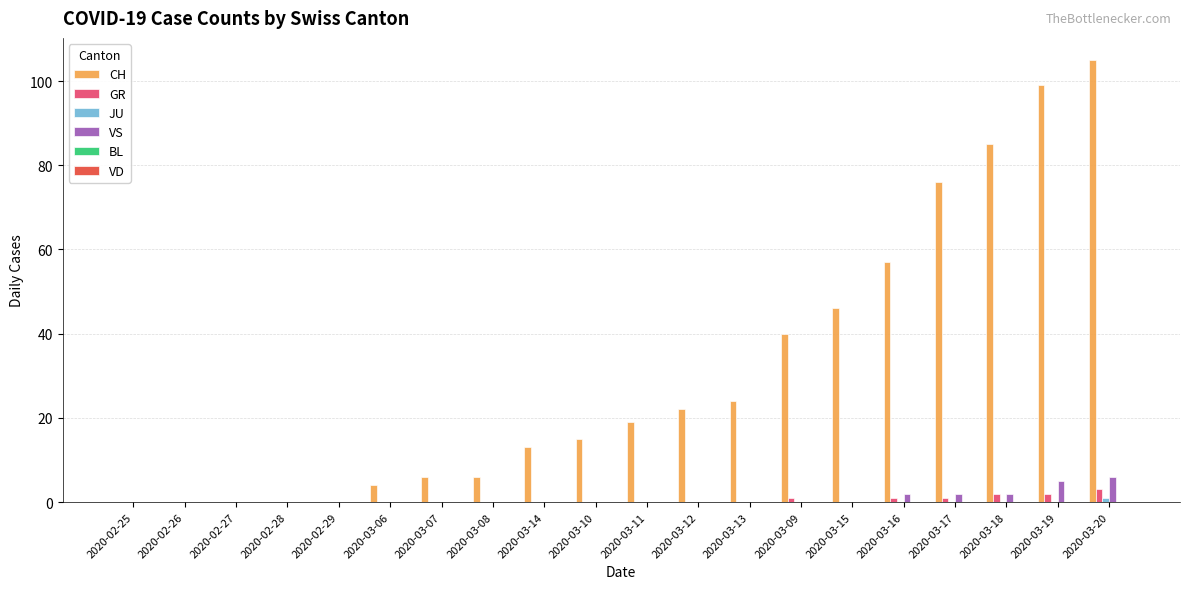

How many categories are shown in the chart?

20